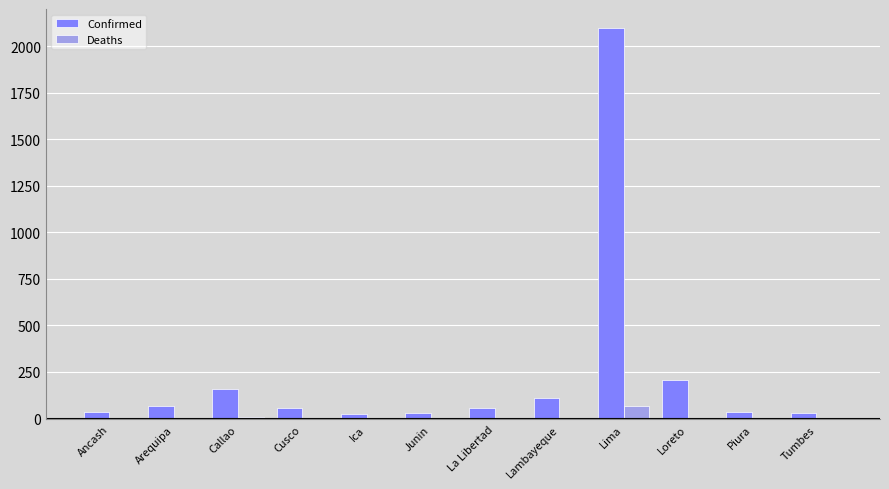

At which label is Confirmed closest to 1062?

Loreto